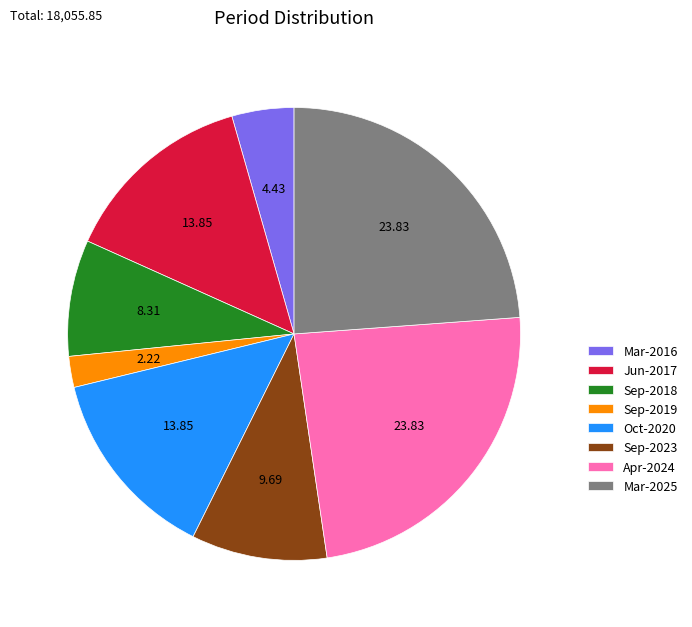

How many segments does this pie chart have?

8